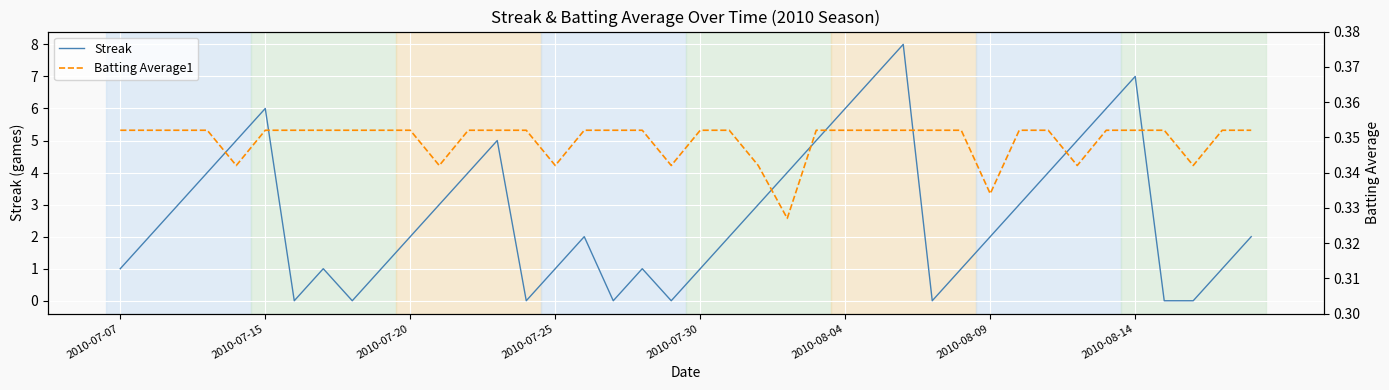

The Streak series shows 1 at 2010-07-07. True or false?

True